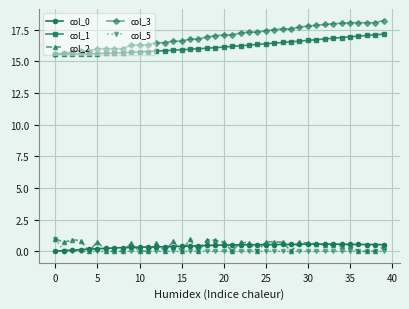

True or false: col_1 and col_2 intersect in this chart.

False